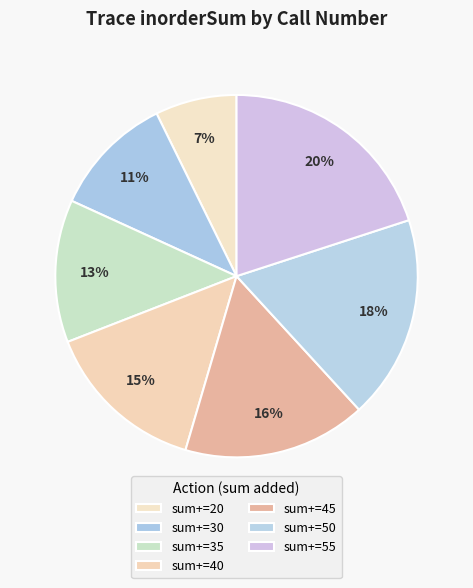

Is there any slice that represents more than half of the pie?

No